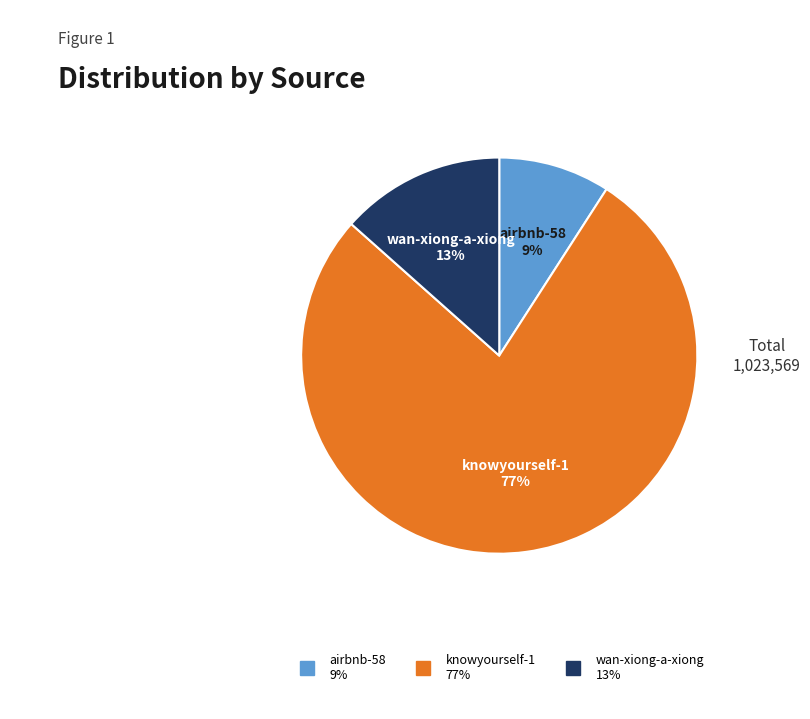

How many slices are in this pie chart?

3